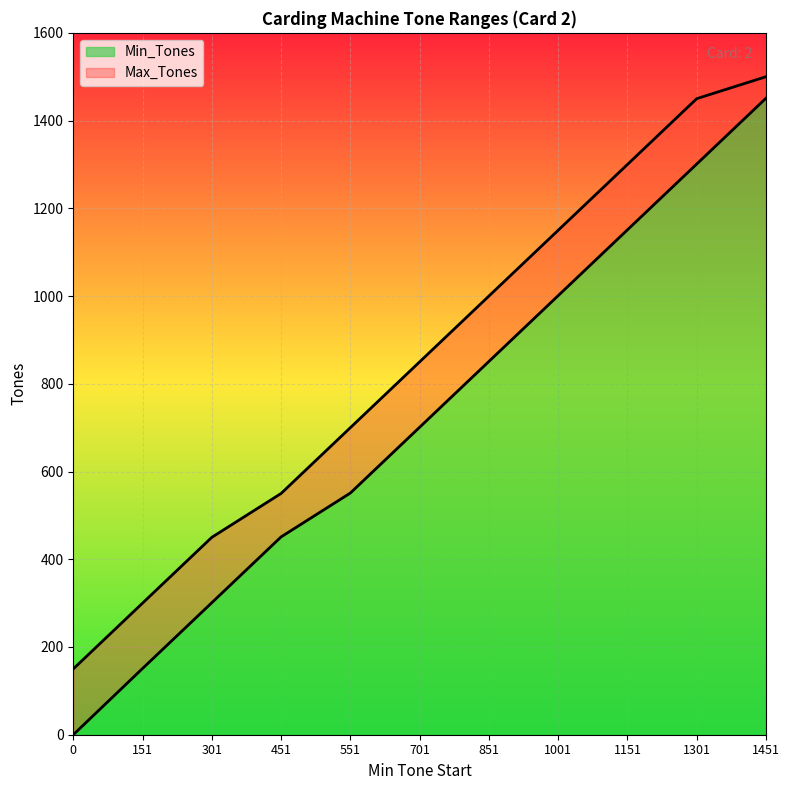

Which category has the highest value across all series?

1451